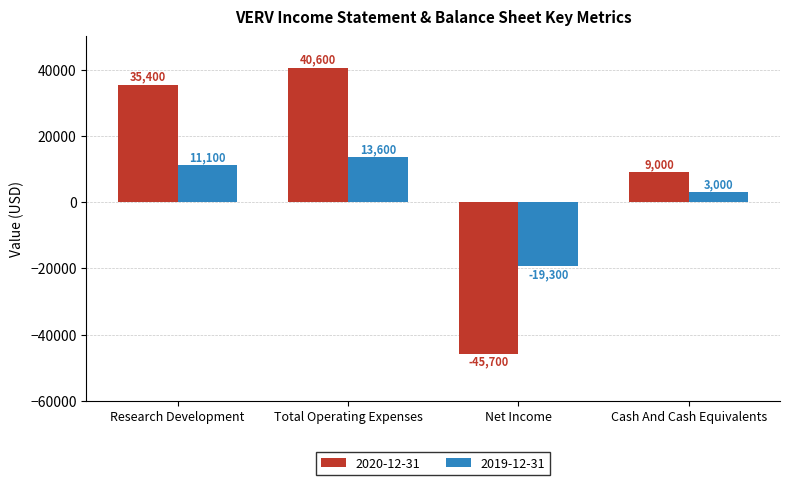

True or false: 2020-12-31 has a value of -65455 at Net Income.

False